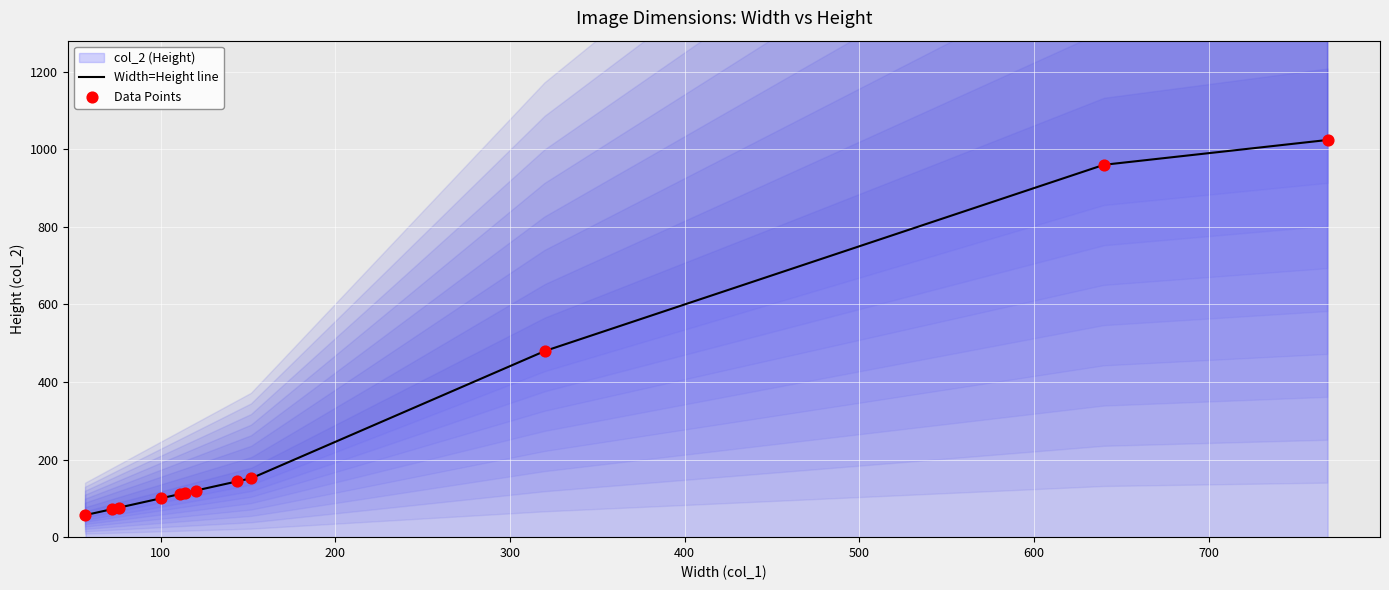

Is the value of Width=Height line at 500 greater than the value of Data Points at 9?

No